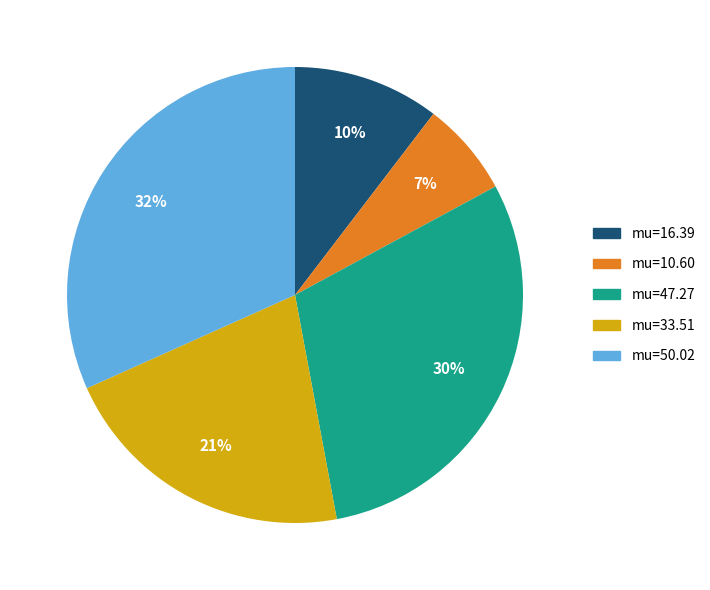

Which slice is the largest?

mu=50.02